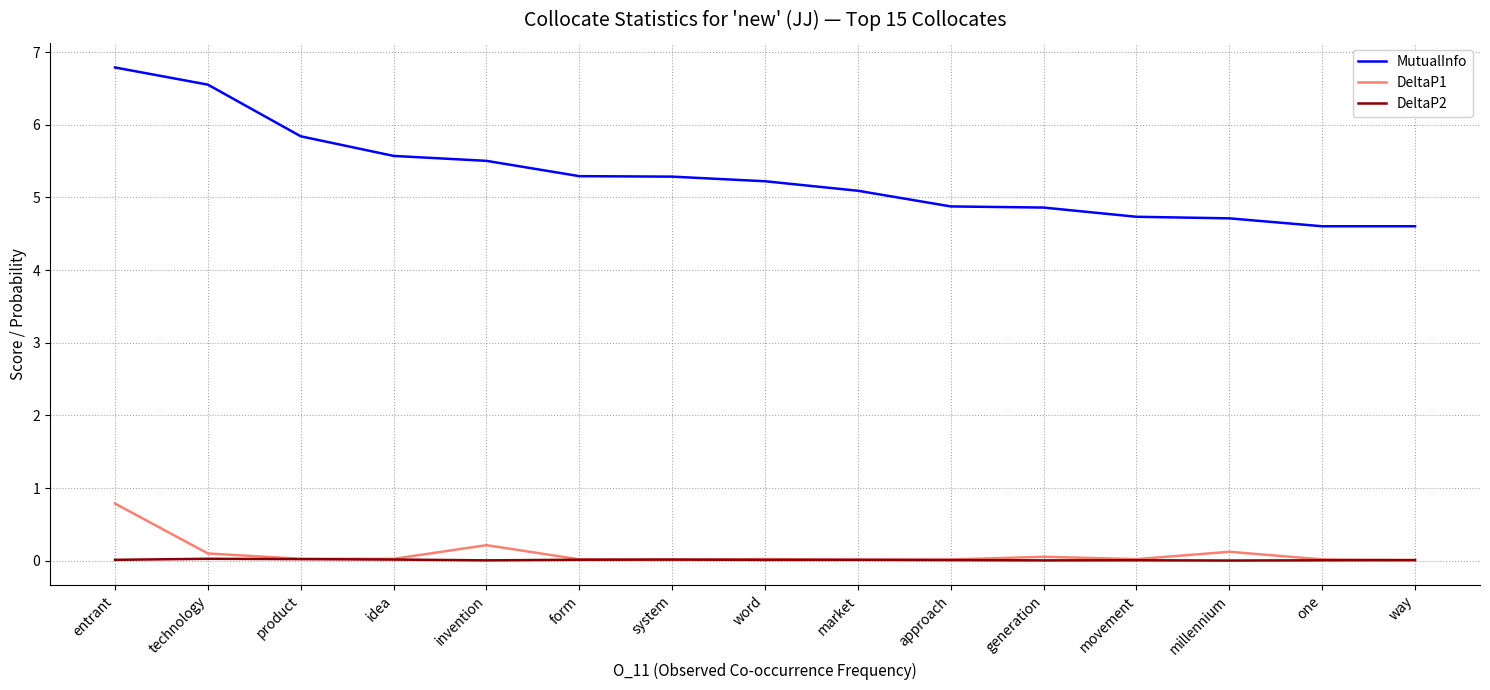

Is the value of DeltaP2 at invention greater than the value of DeltaP1 at entrant?

No